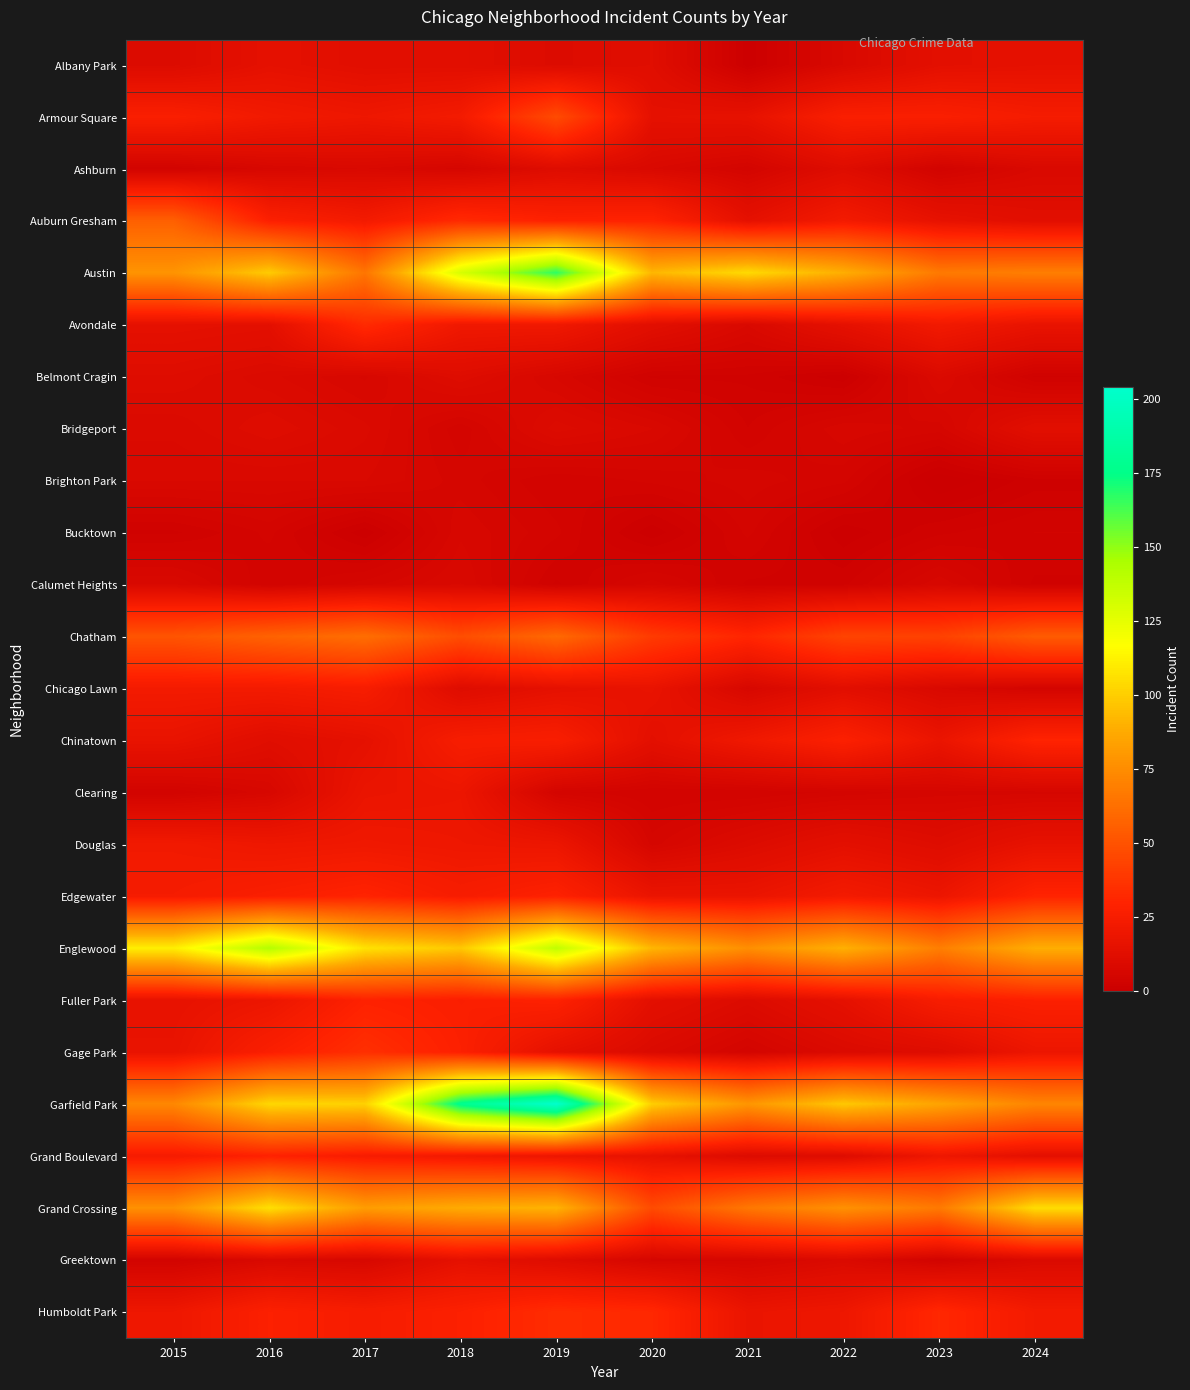

What is the spread (max minus min) of values at 2020?

99